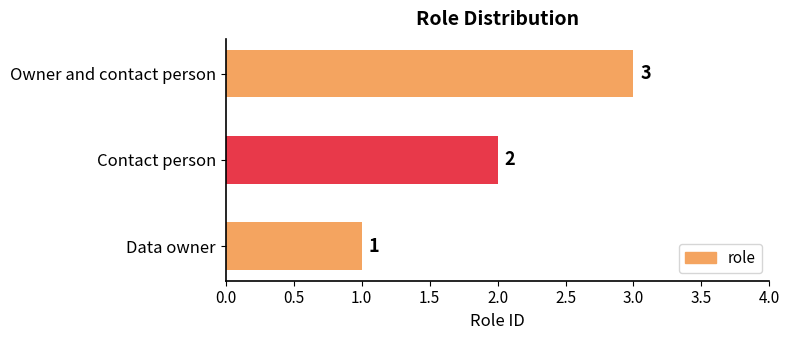

Rank the categories by value from lowest to highest.

Data owner, Contact person, Owner and contact person